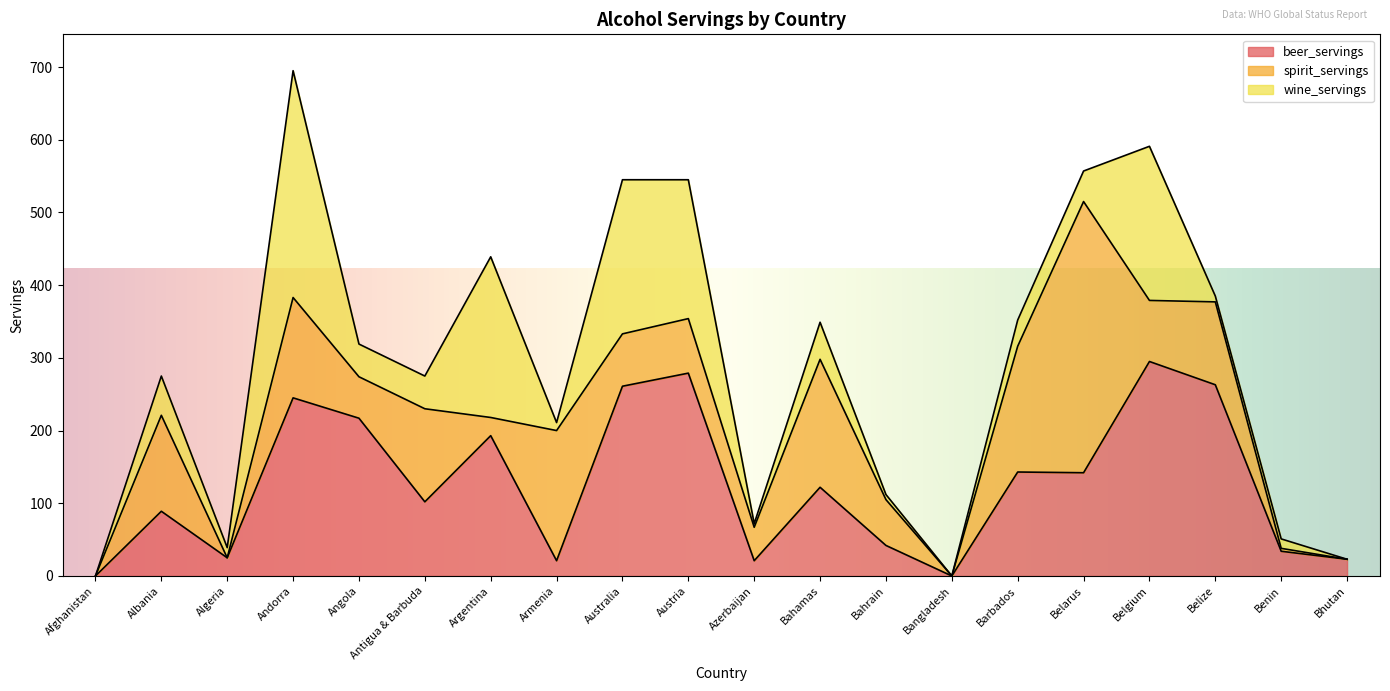

True or false: spirit_servings has more than 2 points higher than both neighbors.

True